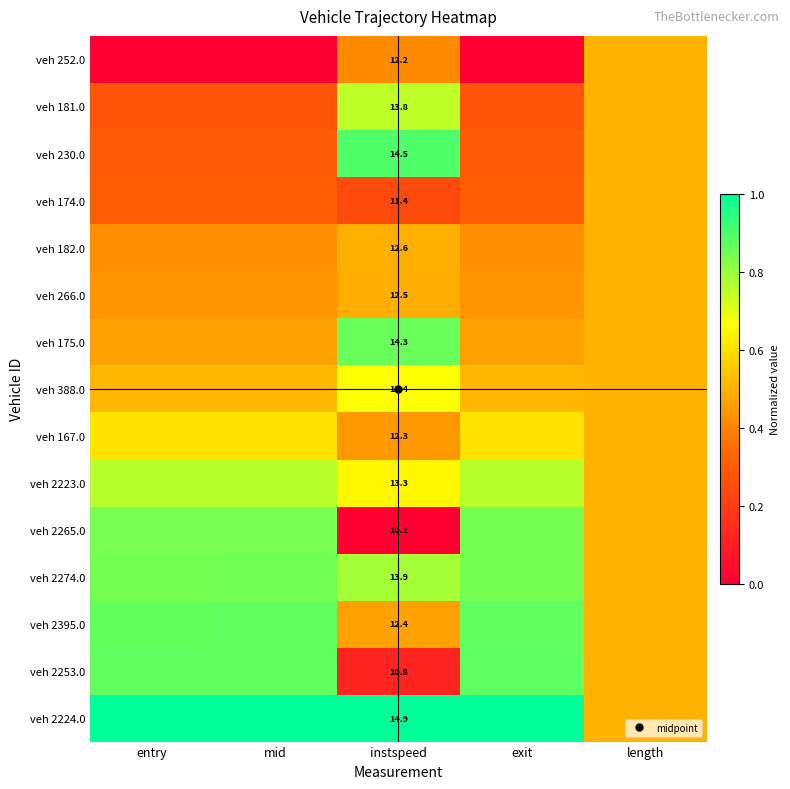

How many veh 266.0 values are between 0 and 1?

5